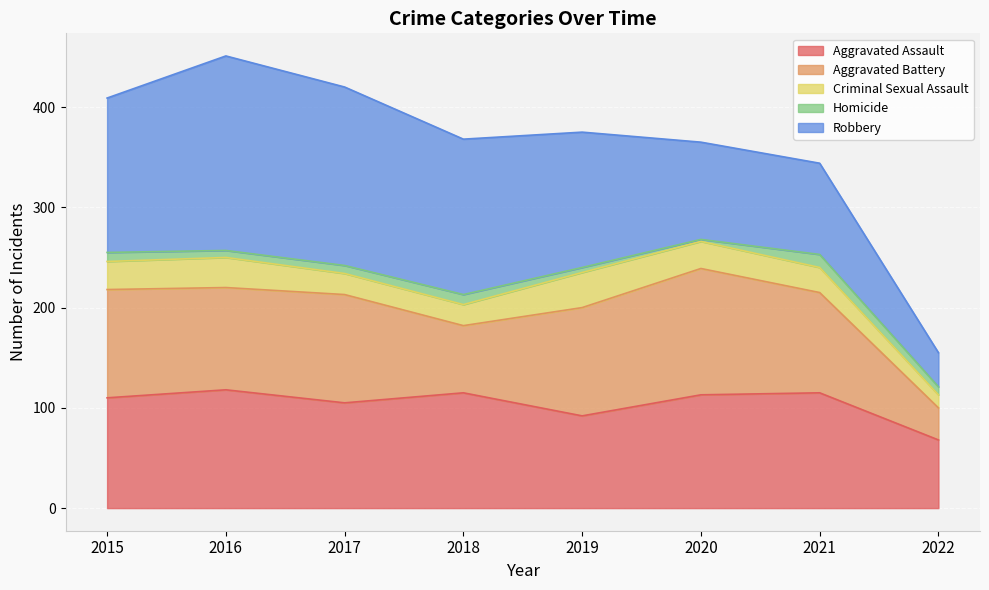

What is the maximum value for Criminal Sexual Assault?

35